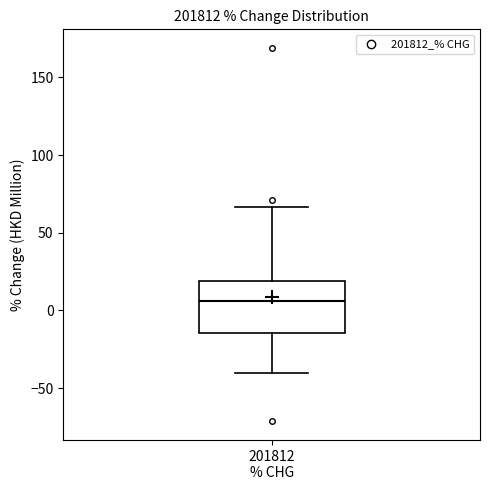

Where does the lower whisker of the box for 201812 % CHG end on the y-axis? The values are not printed on the chart, so give them approximately, as read against the axis.

-40